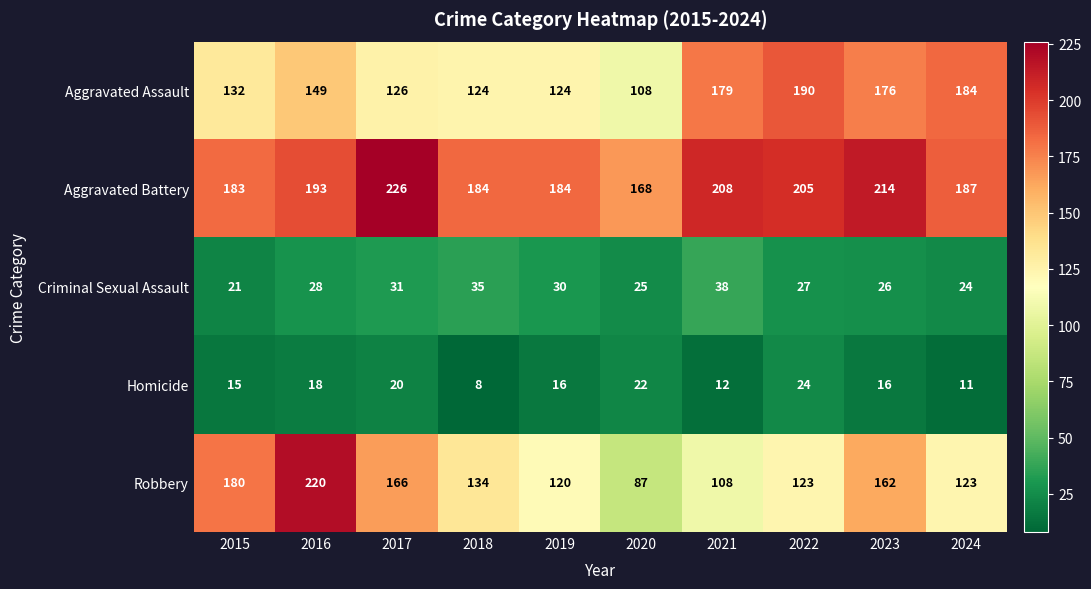

Rank the series by their maximum value, from highest to lowest.

Aggravated Battery, Robbery, Aggravated Assault, Criminal Sexual Assault, Homicide